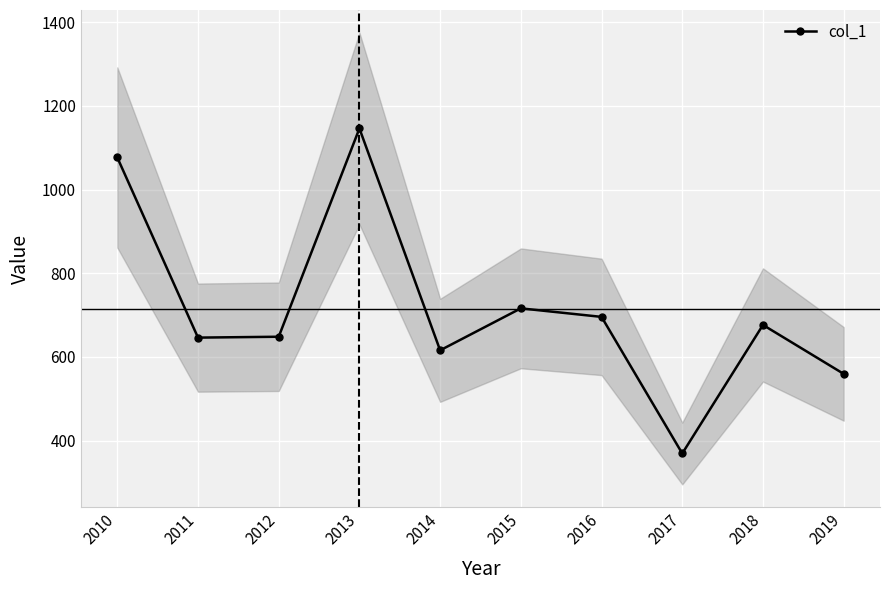

At which label is the value closest to 757?

2015